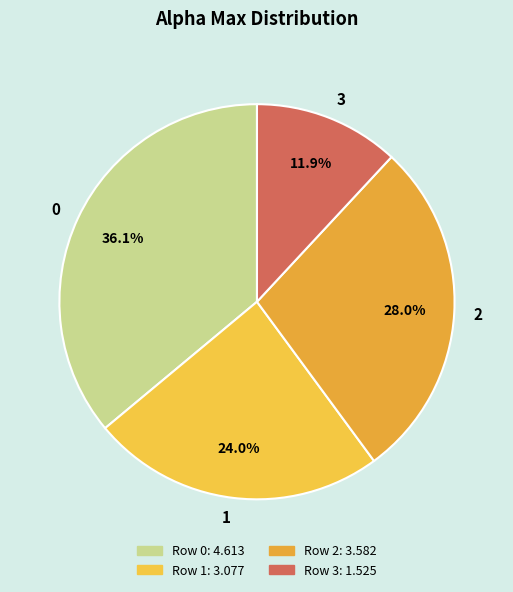

To the nearest percent, what percentage of the pie is 2?

28%